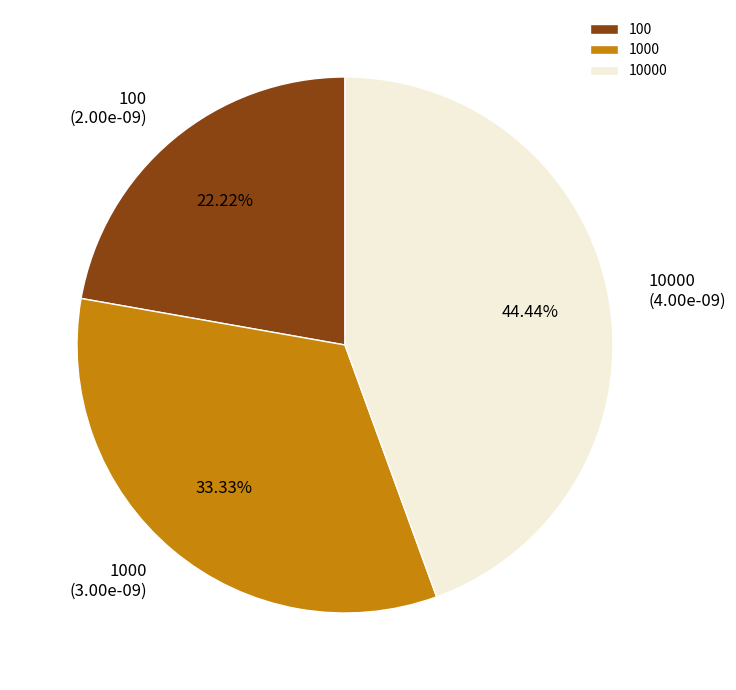

Which category has the biggest portion of the pie?

10000